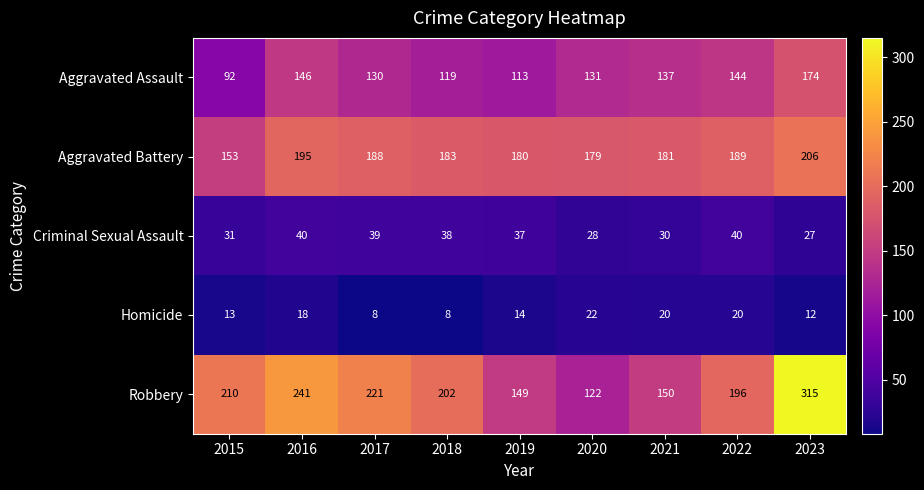

At how many categories does at least one series exceed 120?

9